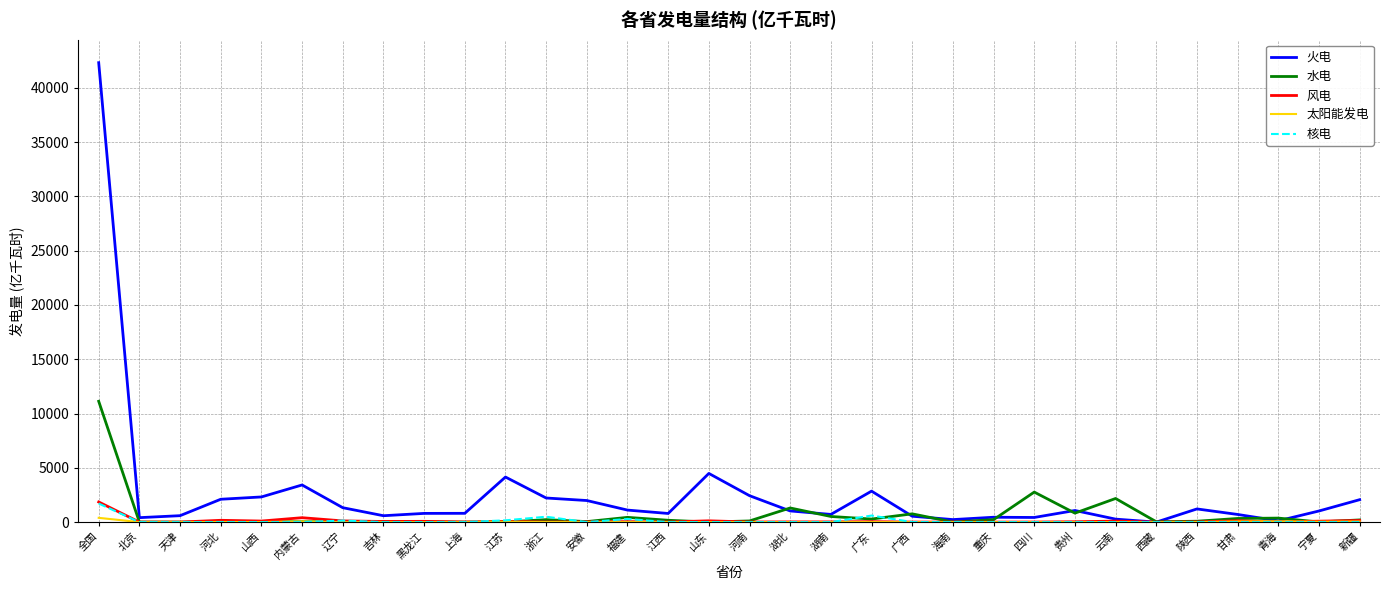

Which series has the largest range (max minus min)?

火电